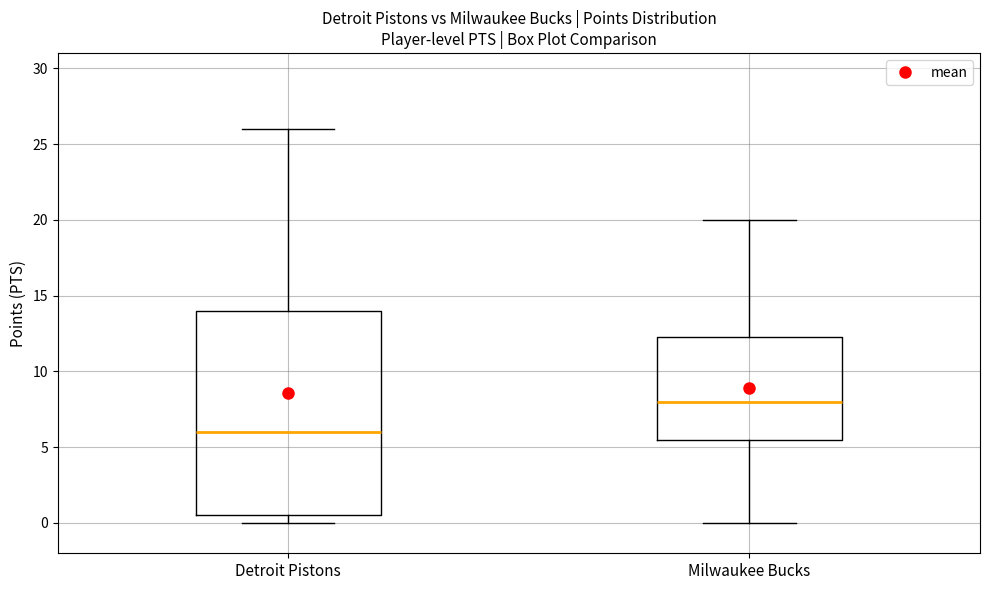

Reading left to right, transcribe this box plot: for each box, give where its median line is, the range the box spans, and where its two whiskers end, as read against the y-axis. The values are not printed on the chart, so give them approximately, as read against the axis.

Detroit Pistons: median 6.0, box 0.5 to 14.0, whiskers 0.0 to 26.0
Milwaukee Bucks: median 8.0, box 5.5 to 12.5, whiskers 0.0 to 20.0